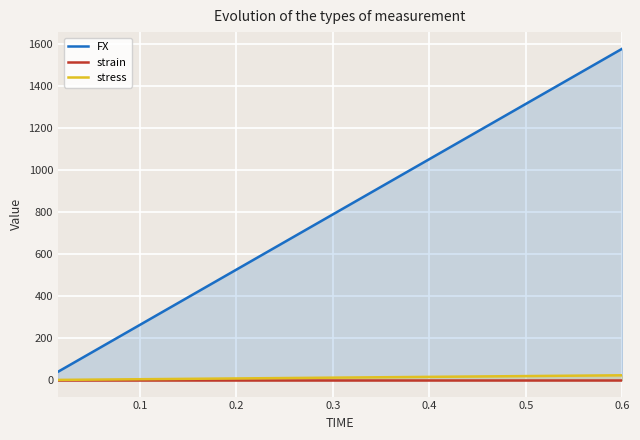

True or false: strain has more than 1 points higher than both neighbors.

False